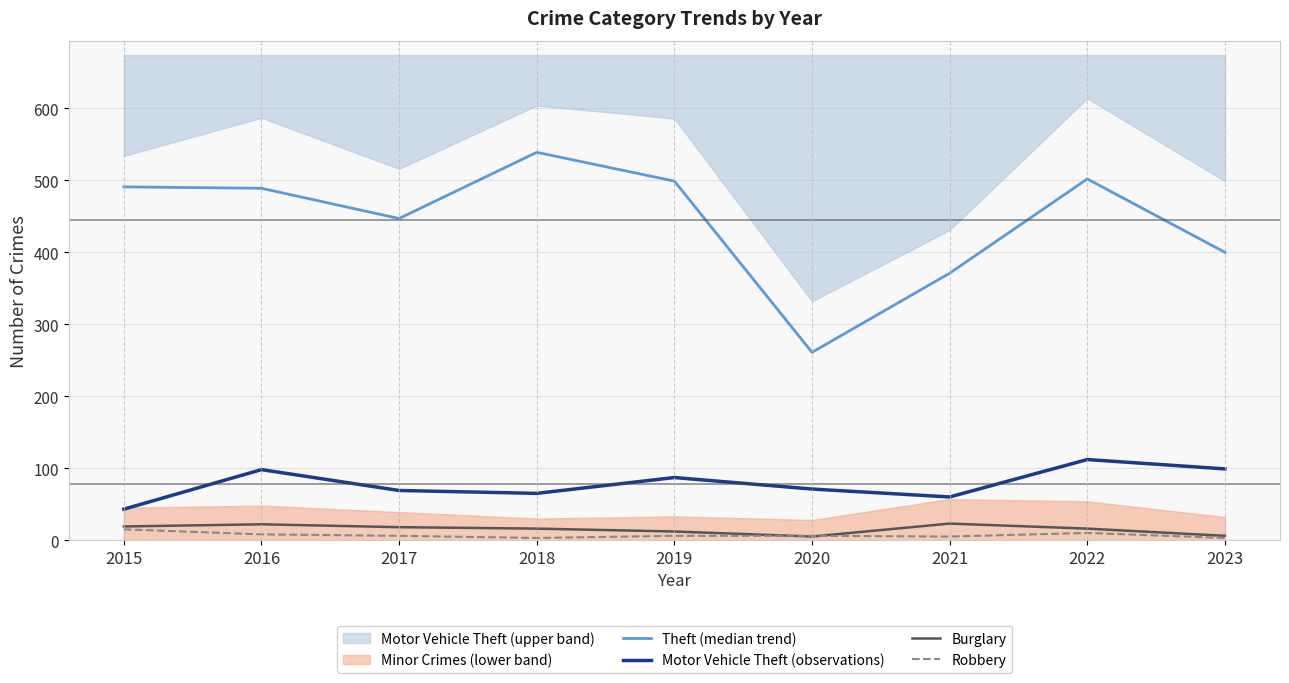

What is the value of the Motor Vehicle Theft (observations) point at the 5th from the left?

87